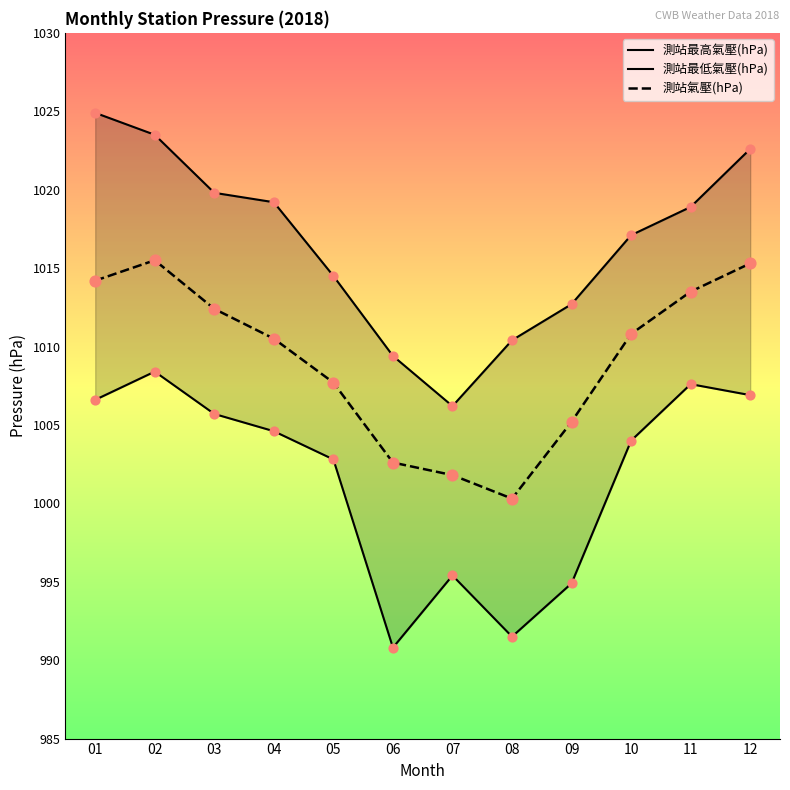

What are all the series names shown in the legend?

測站最高氣壓(hPa), 測站最低氣壓(hPa), 測站氣壓(hPa)